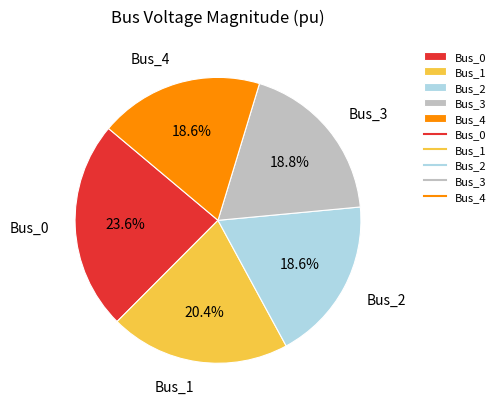

To the nearest percent, what is the average slice percentage?

20%